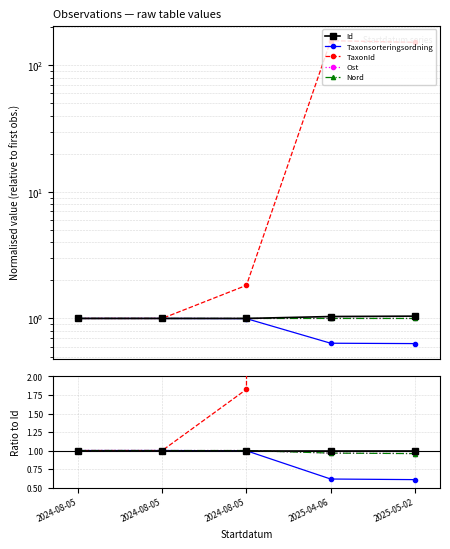

Is it true that Id equals 1.3 at 2024-08-05?

False